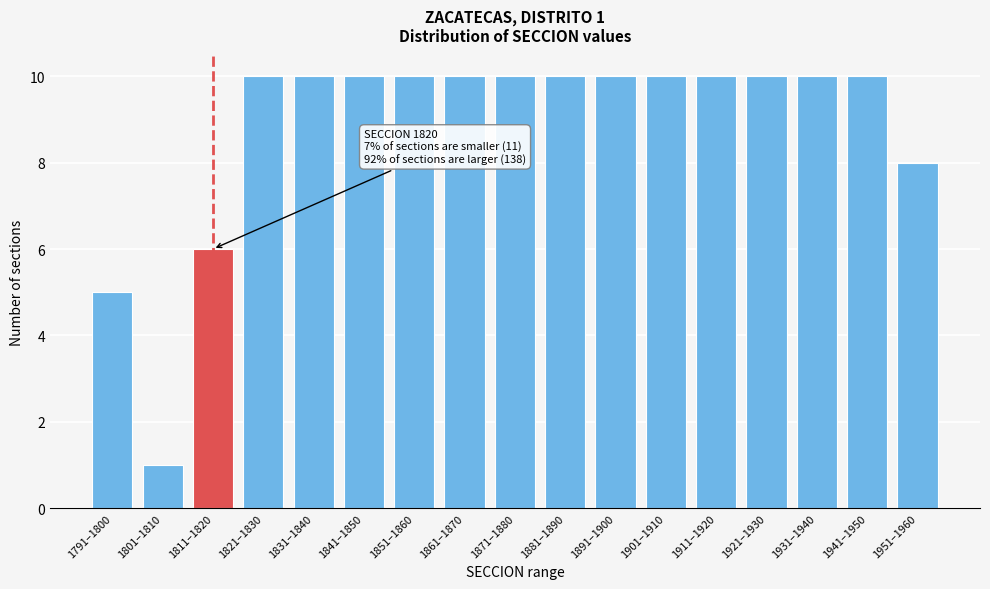

Reading left to right, transcribe all the data shown in this chart.

5	1	6	10	10	10	10	10	10	10	10	10	10	10	10	10	8